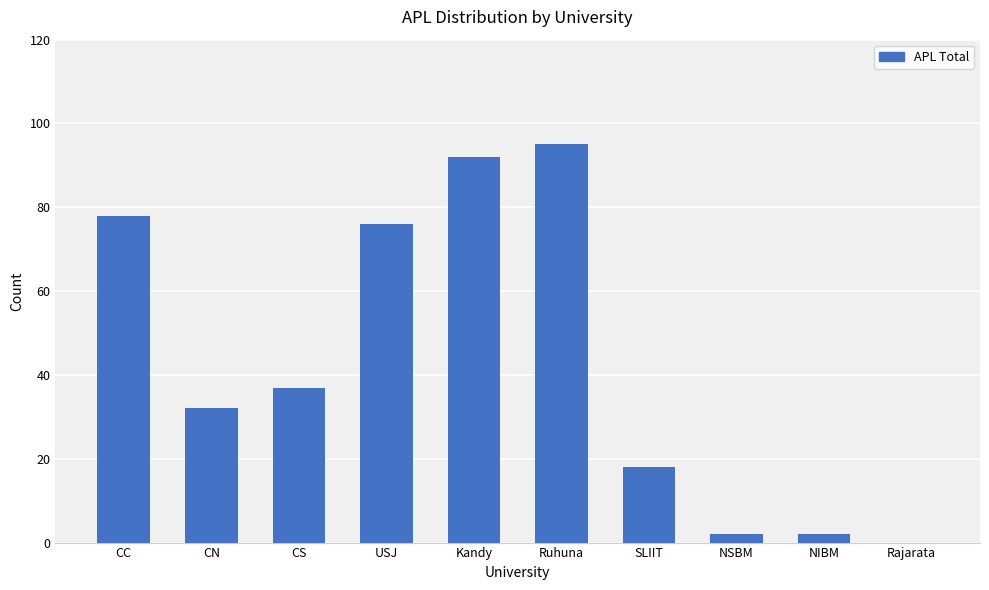

True or false: the data shows 78 at CC.

True